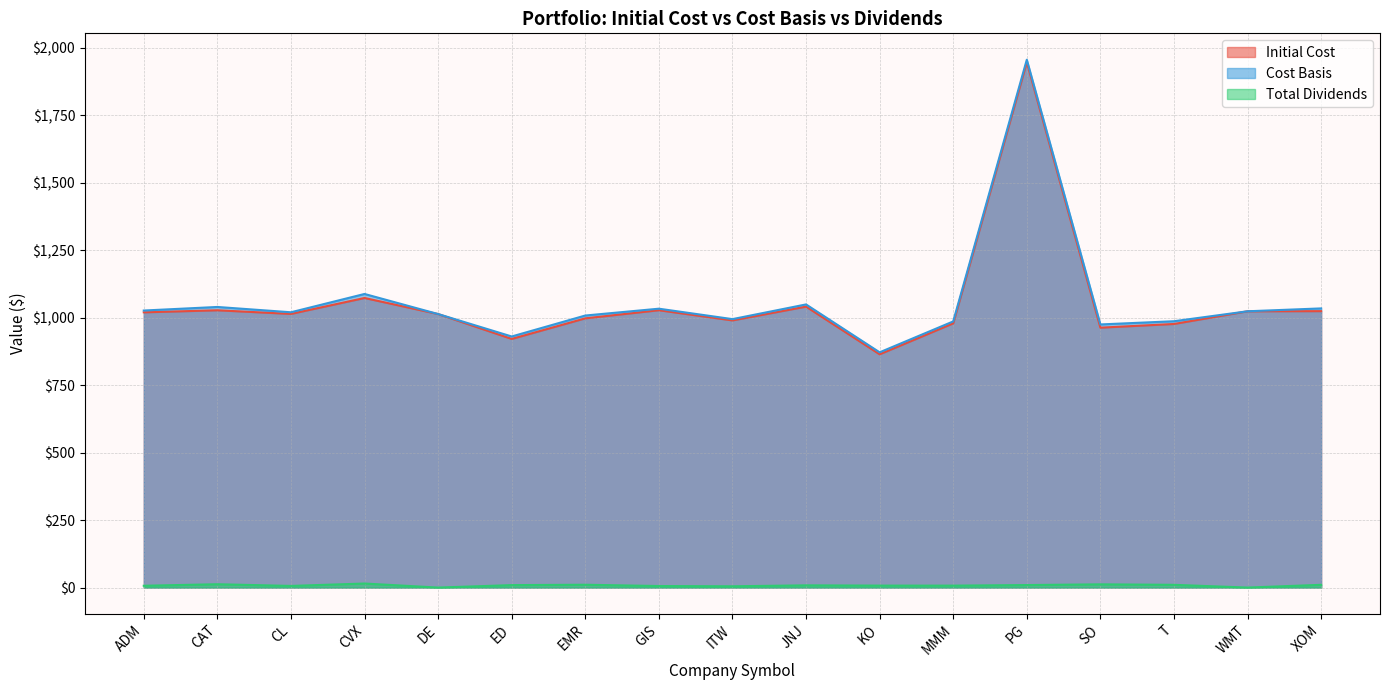

Between T and SO, which is larger?

T